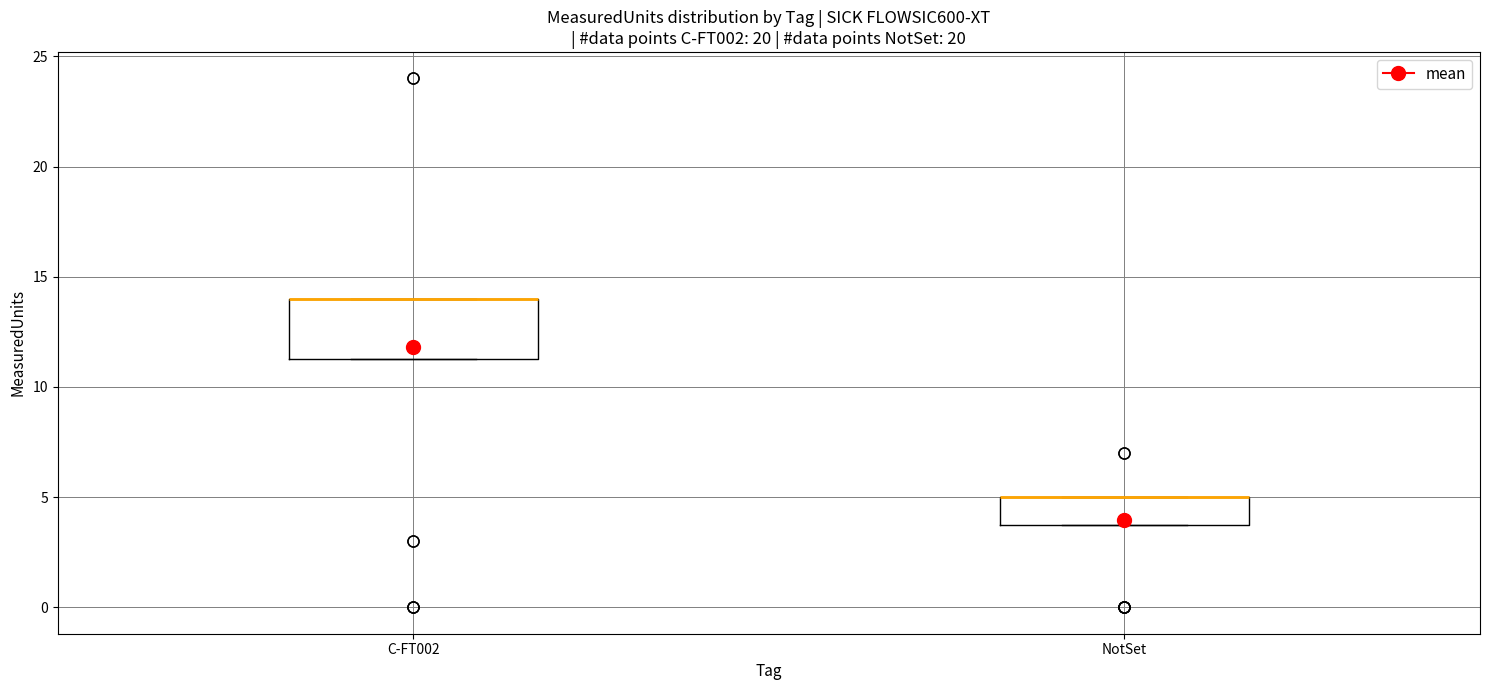

Where is the upper edge of the box for NotSet on the y-axis? The values are not printed on the chart, so give them approximately, as read against the axis.

5.0